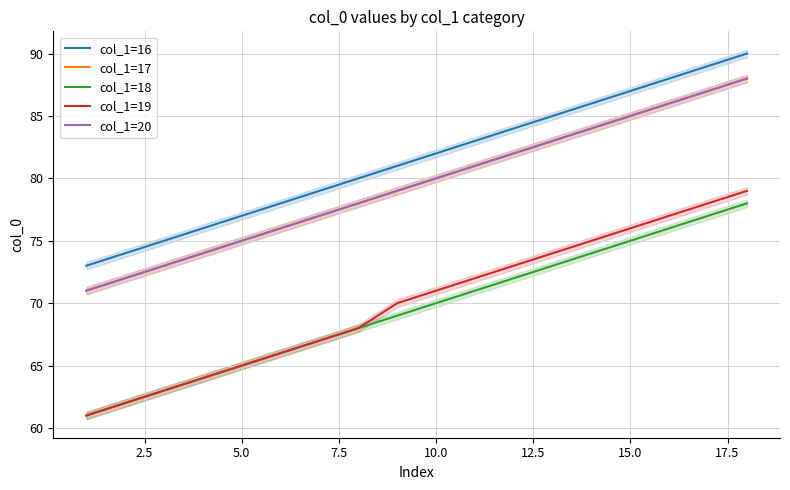

True or false: col_1=20 has a value of 28 at 10.0.

False